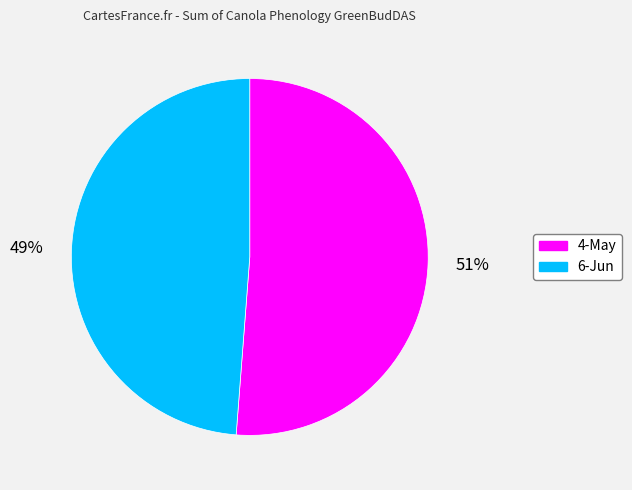

How many slices are in this pie chart?

2